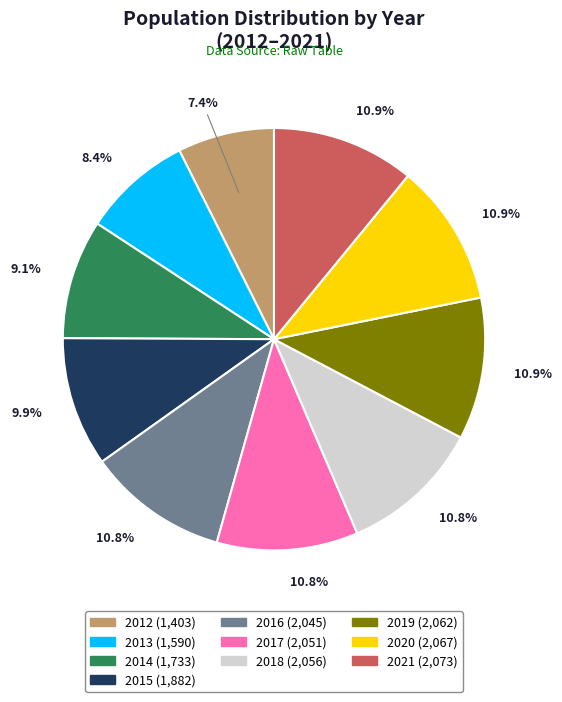

To the nearest percent, what is the average slice percentage?

10%